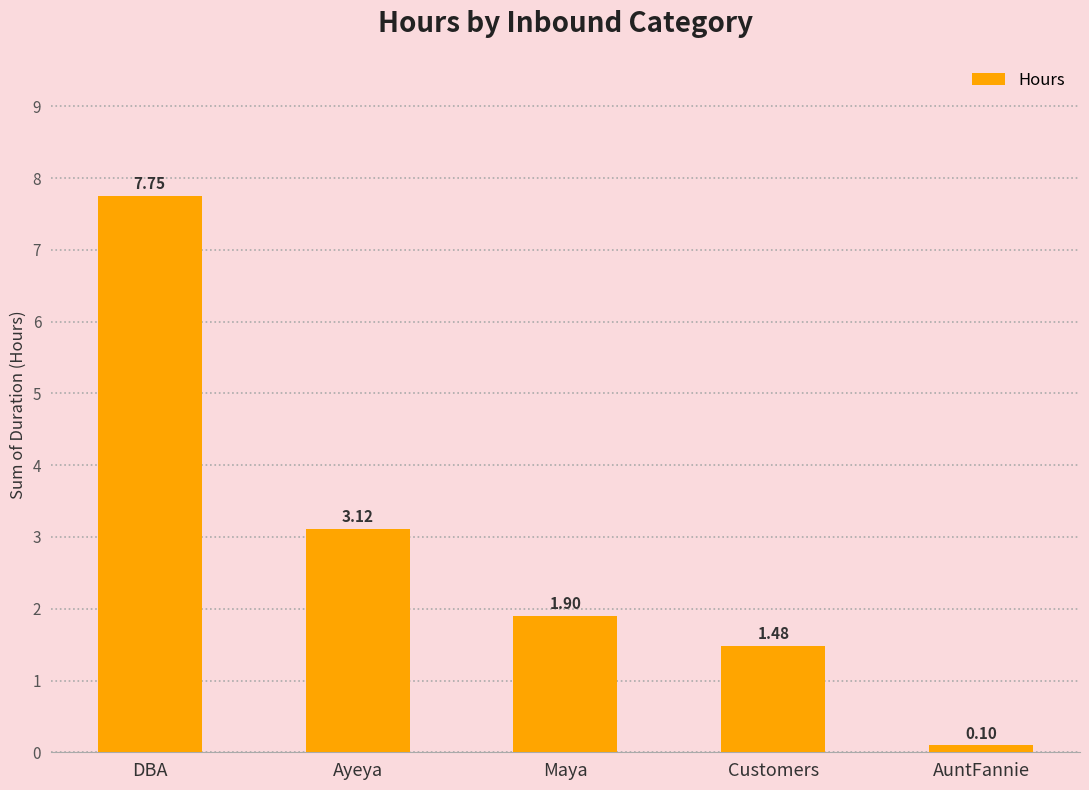

Which label corresponds to the largest value in the chart?

DBA